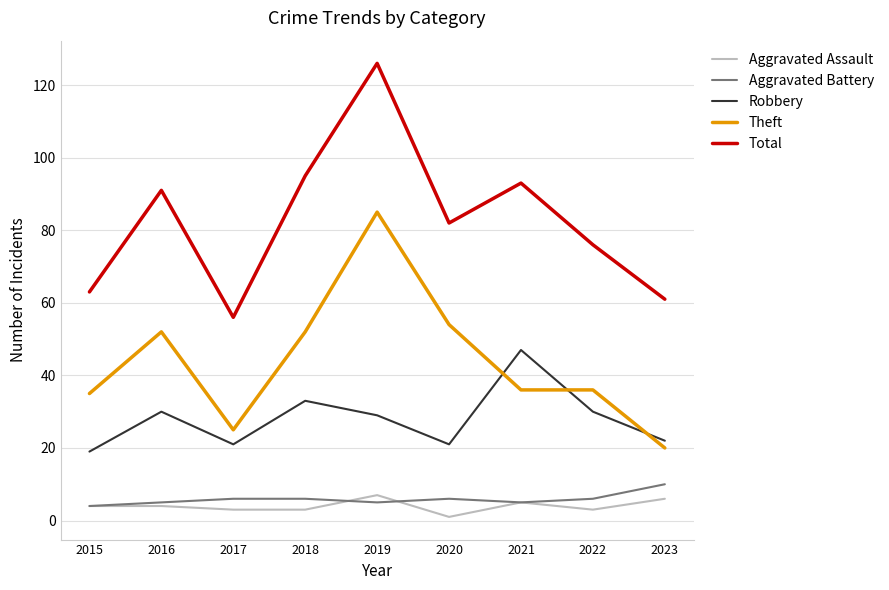

At which label does Theft reach its peak?

2019